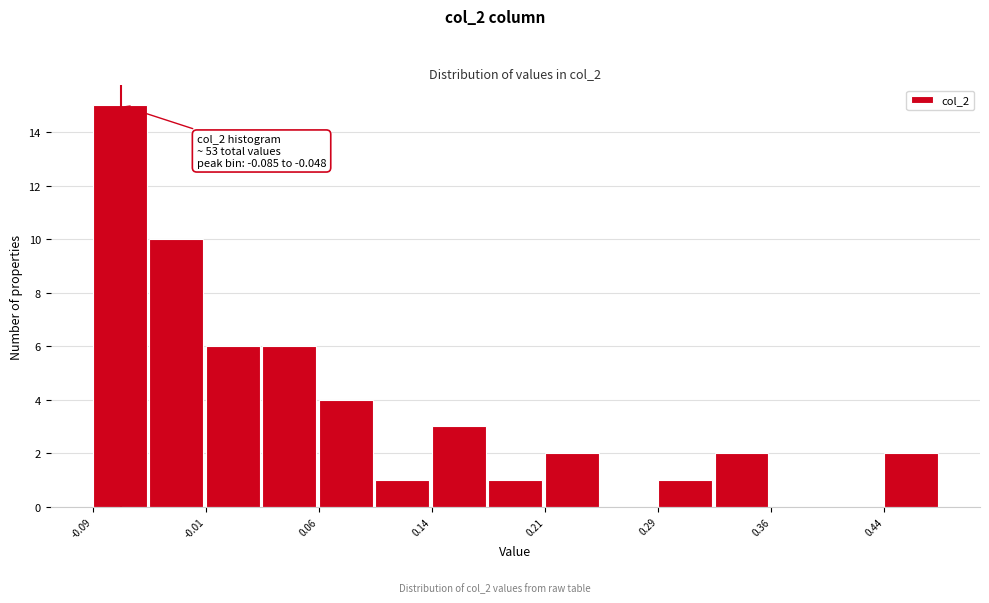

Around what value on the x-axis is the tallest bar? Give the approximate position of its centre, as read against the axis.

-0.07